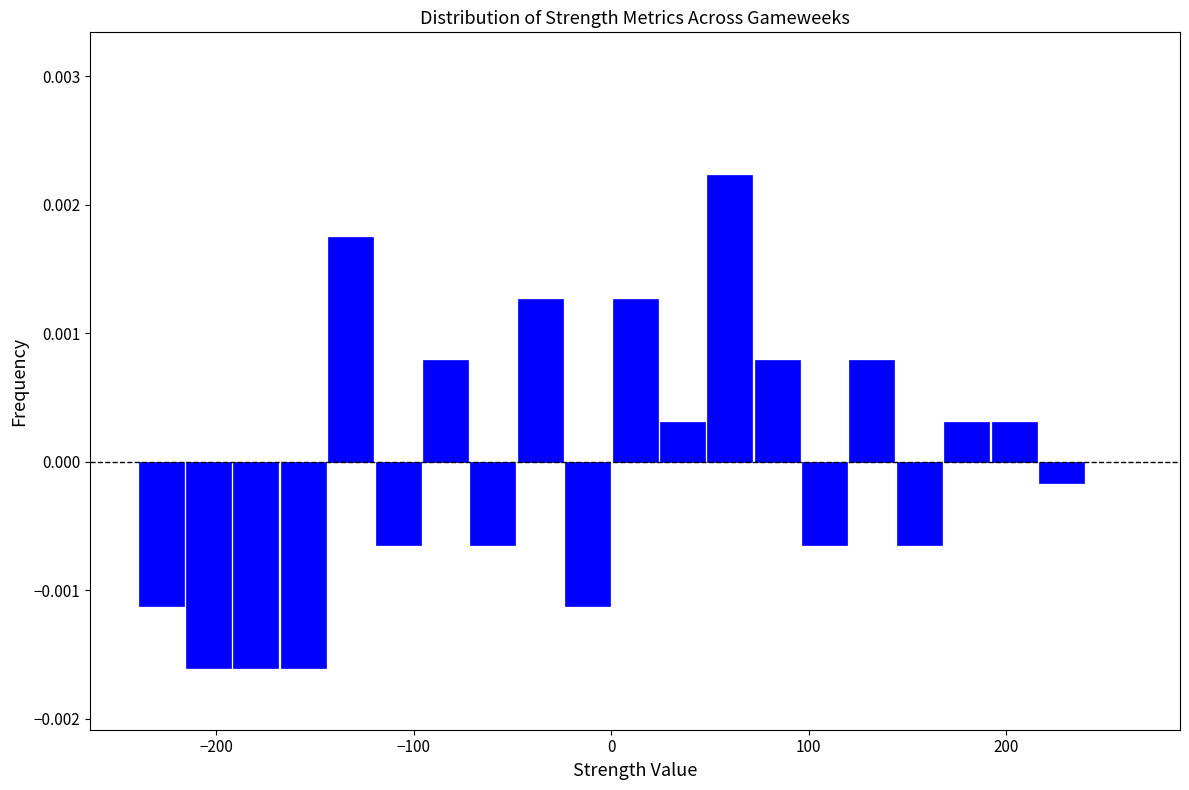

Read against the x-axis, roughly where is the centre of the tallest bar?

60